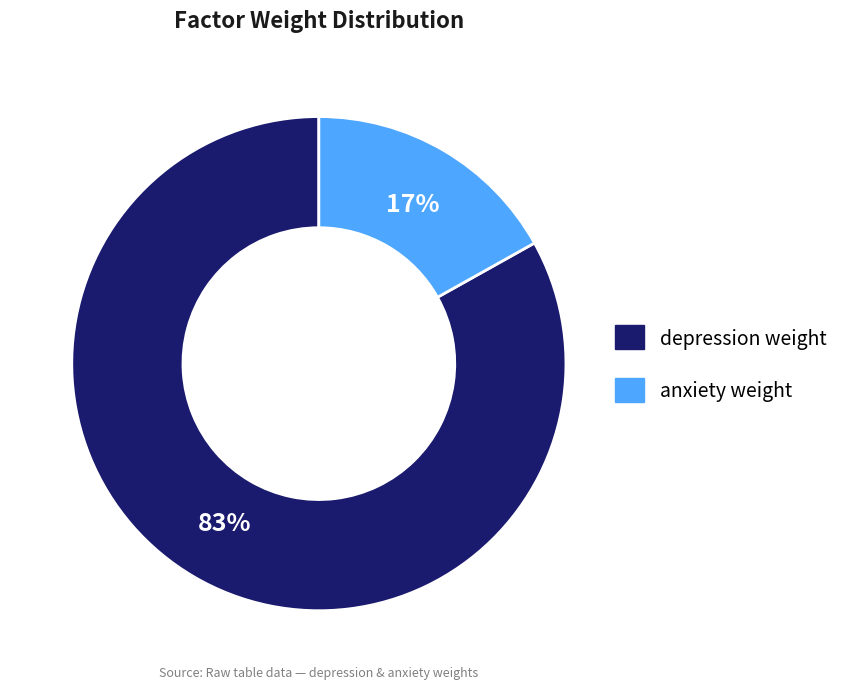

Rank the categories by value from lowest to highest.

anxiety weight, depression weight